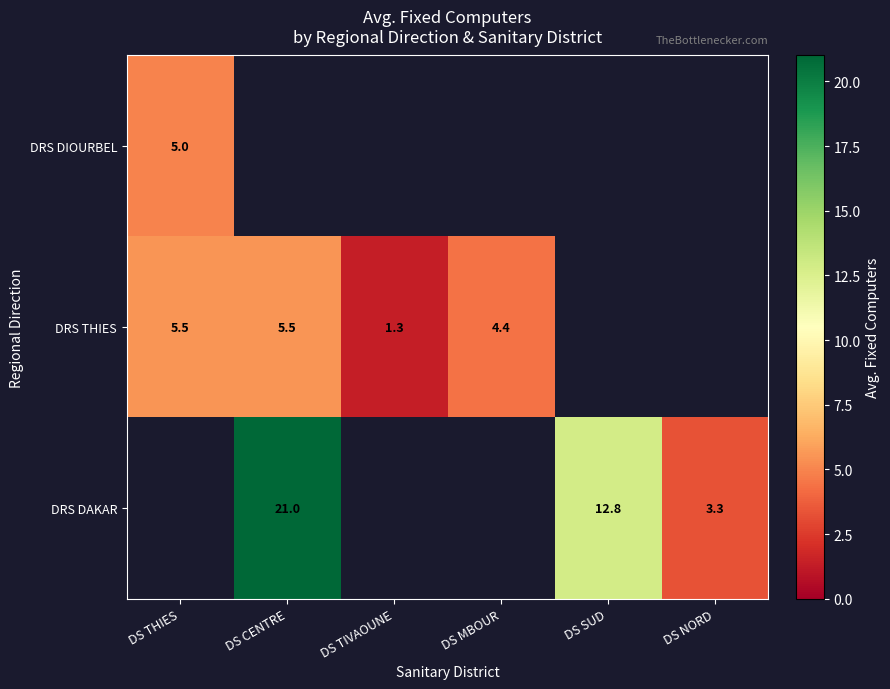

The value of DRS DAKAR at DS CENTRE is 21.0. True or false?

True